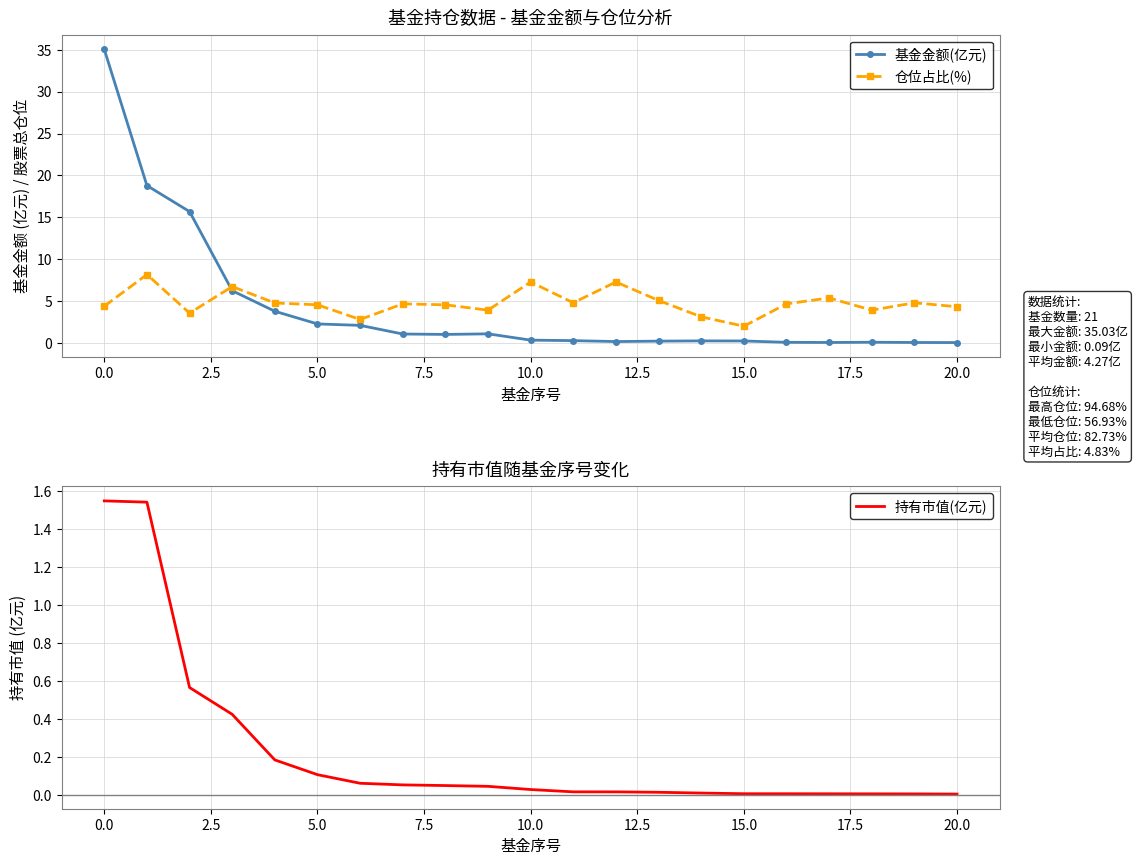

What is the lowest value of the 基金金额(亿元) series?

0.1